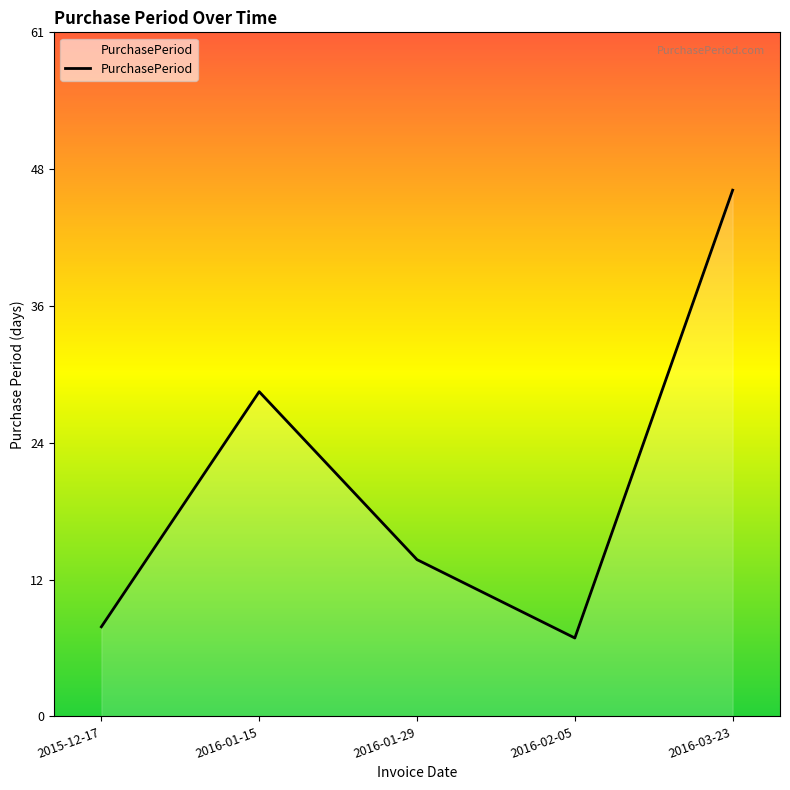

Which has a higher value, 2016-01-15 or 2016-03-23?

2016-03-23